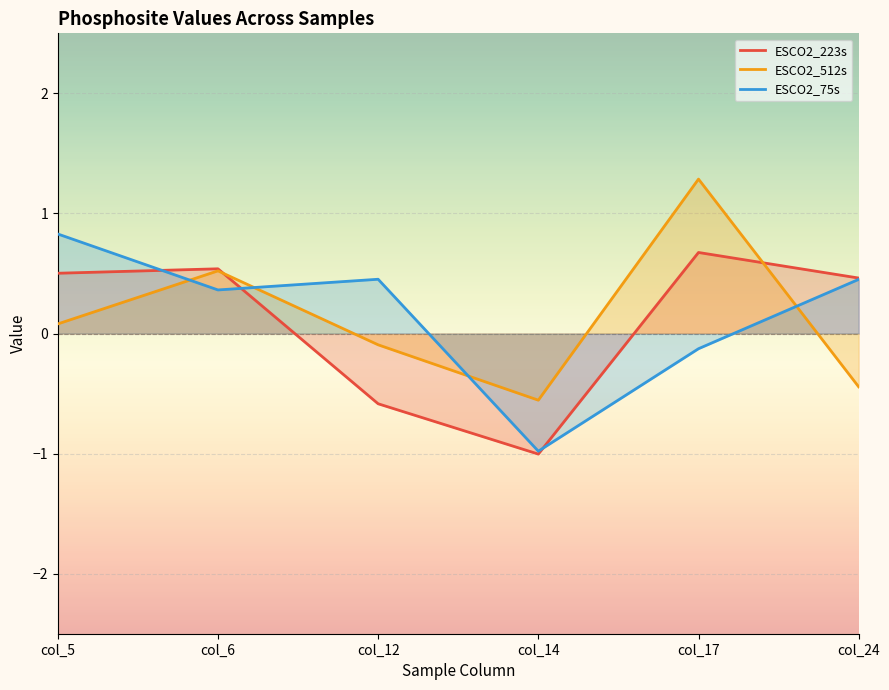

What is the value of the ESCO2_512s point at the 5th from the left?

1.3